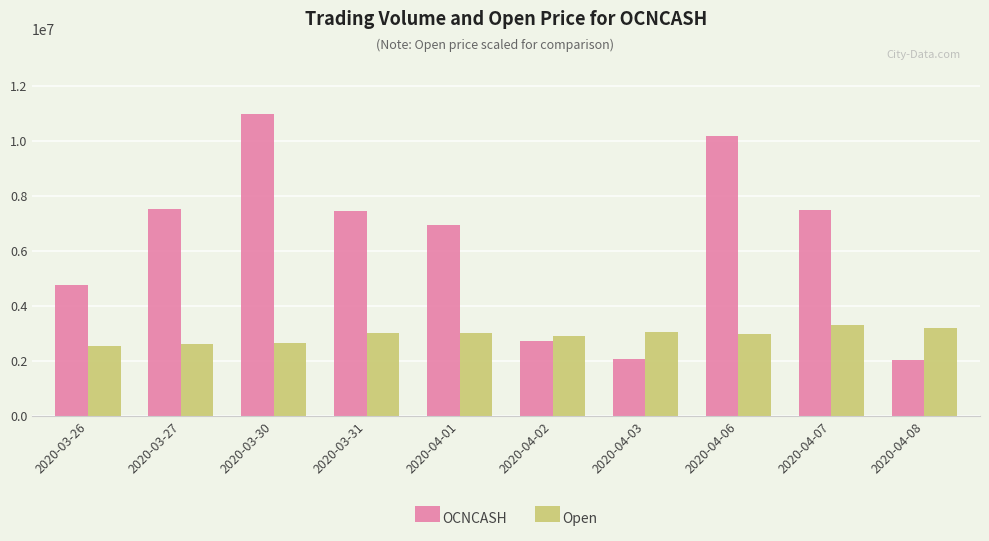

Which category has the highest value in the Open series?

2020-04-07